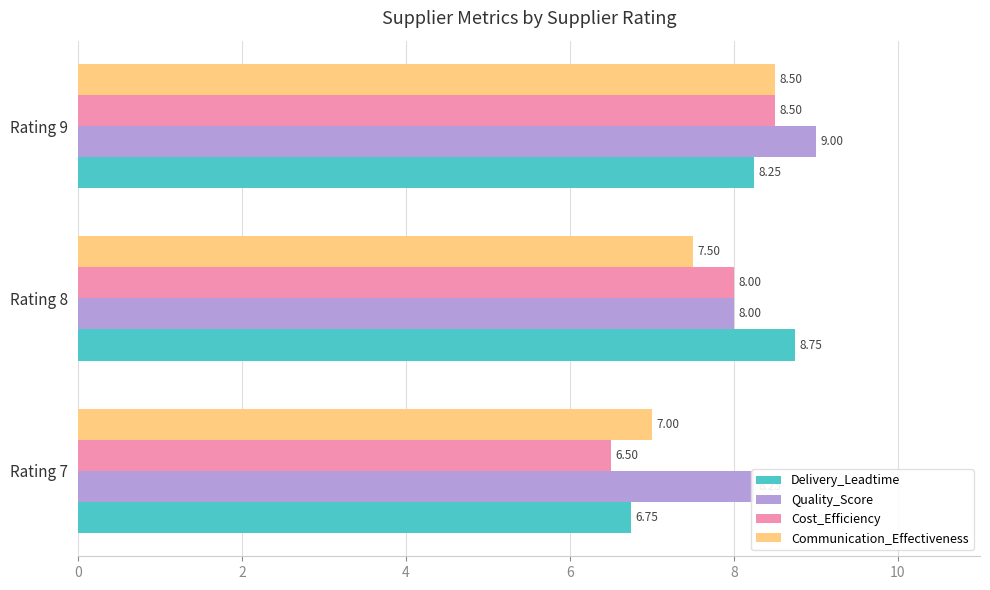

Which series changed the most between Rating 7 and Rating 8?

Delivery_Leadtime